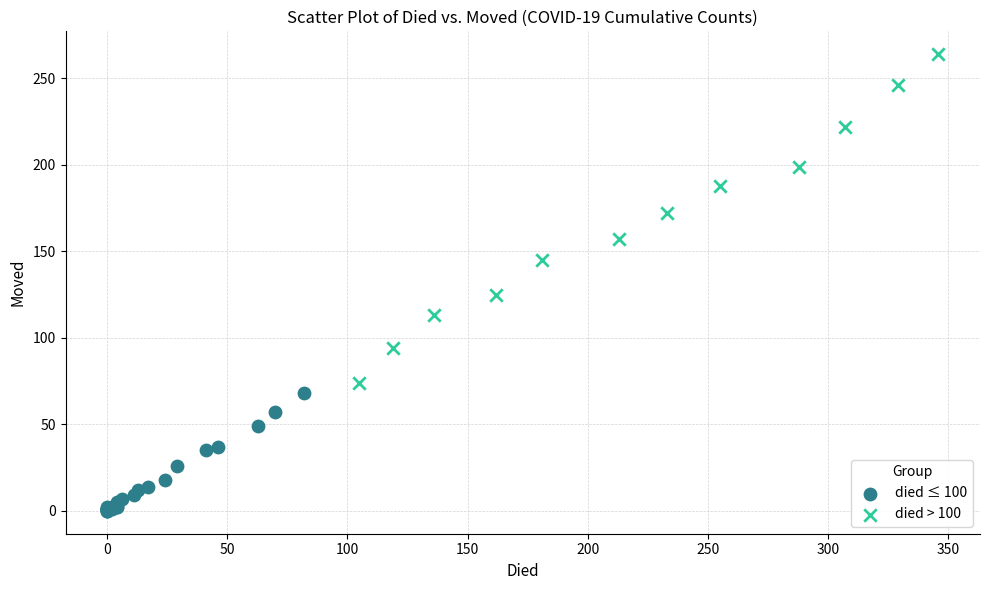

Which series contains the highest Y value?

died > 100